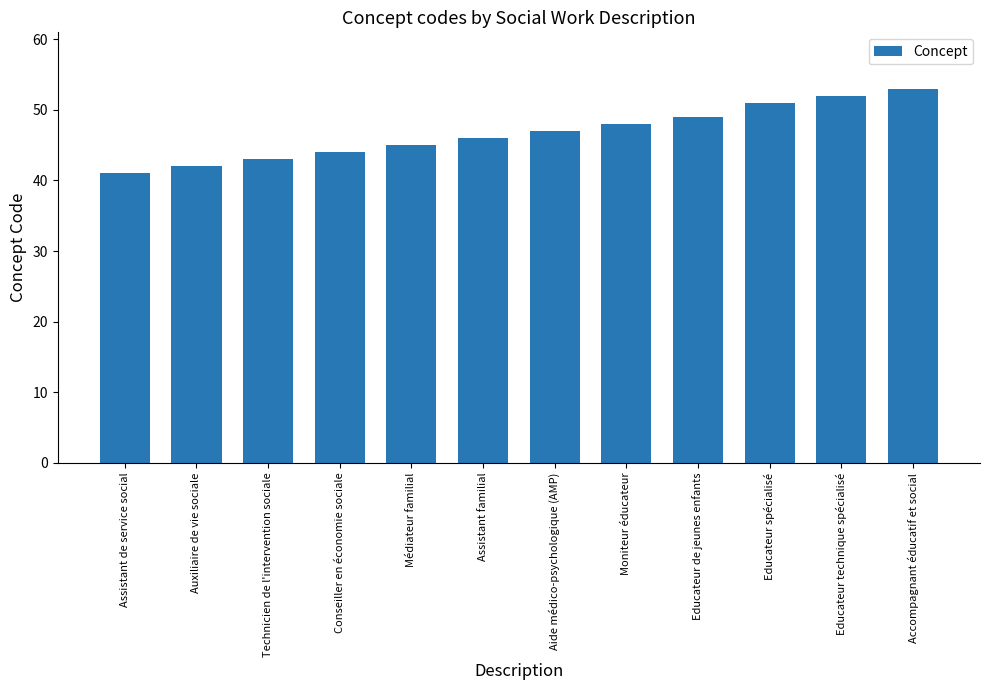

Rank the categories by value from lowest to highest.

Assistant de service social, Auxiliaire de vie sociale, Technicien de l'intervention sociale, Conseiller en économie sociale, Médiateur familial, Assistant familial, Aide médico-psychologique (AMP), Moniteur éducateur, Educateur de jeunes enfants, Educateur spécialisé, Educateur technique spécialisé, Accompagnant éducatif et social